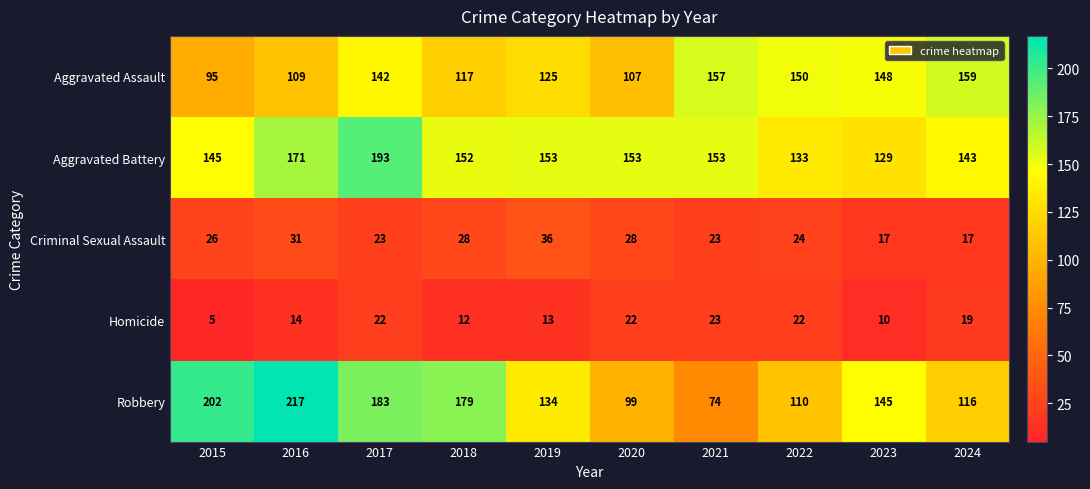

What value does the Aggravated Assault series have at 2016, to the nearest 5?

110